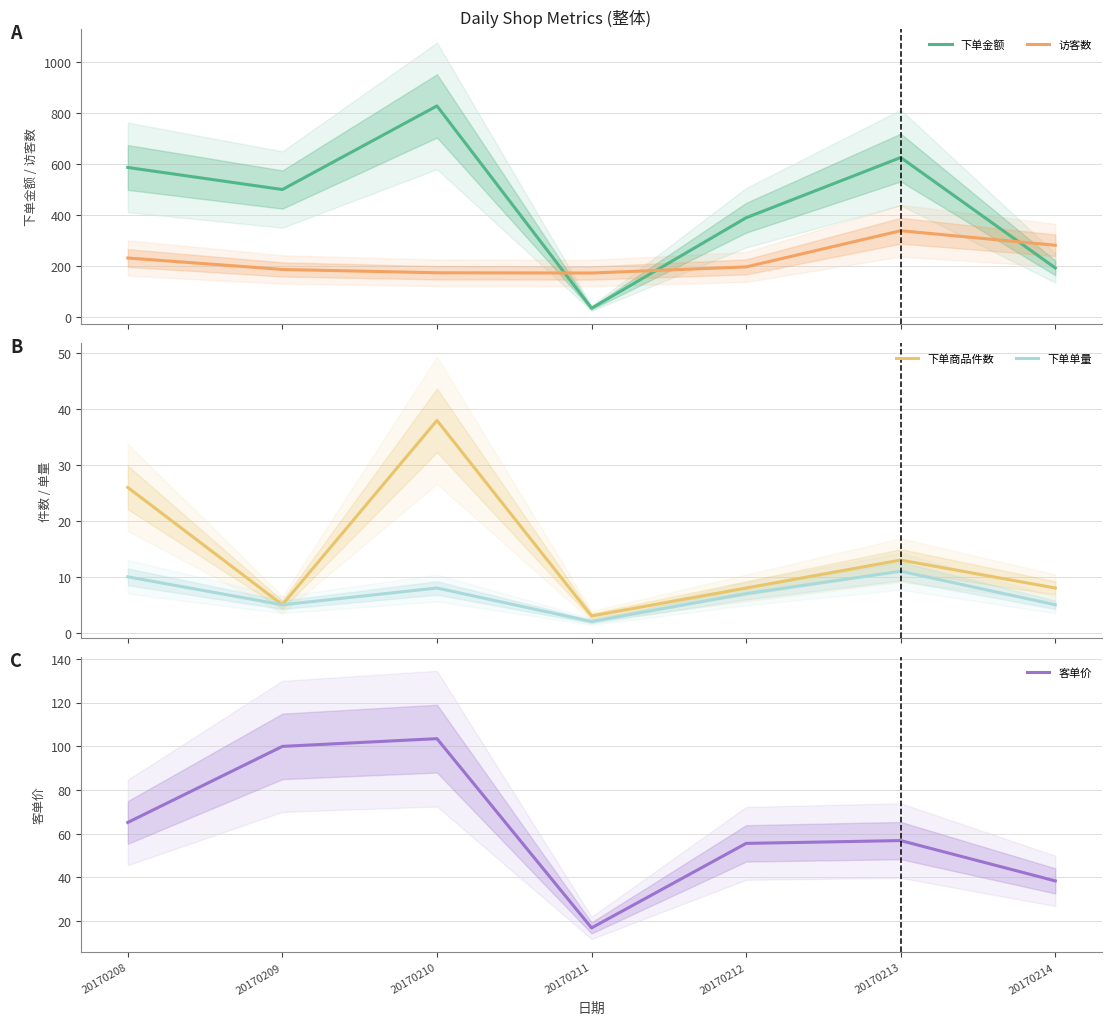

Where does the 下单商品件数 series first go above 8?

20170208